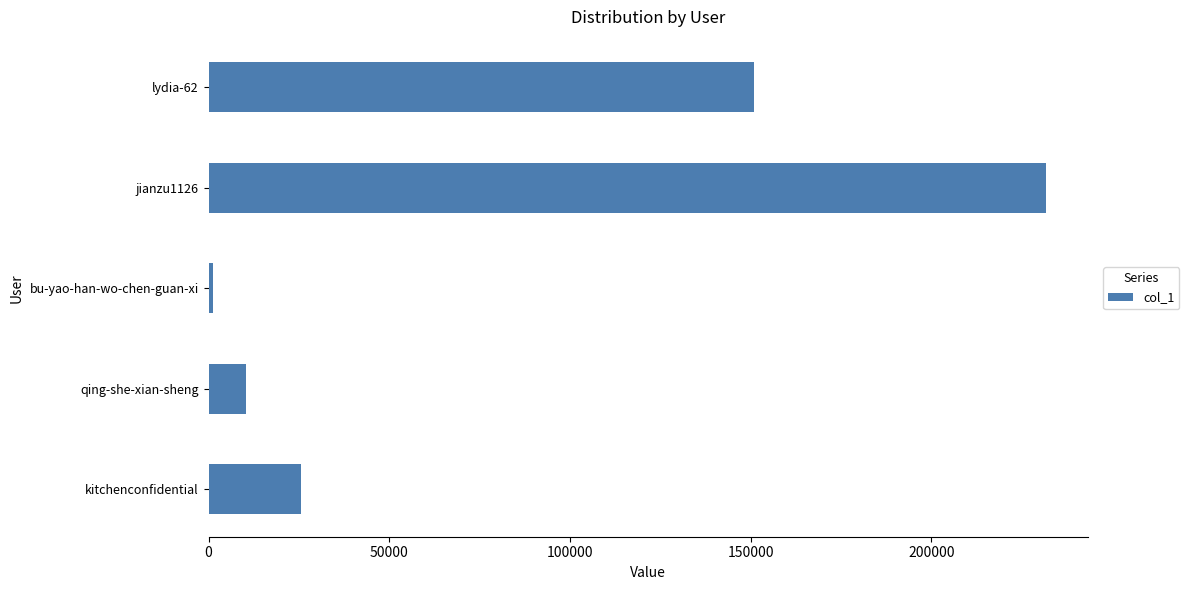

What is the change in value from qing-she-xian-sheng to jianzu1126?

+221474